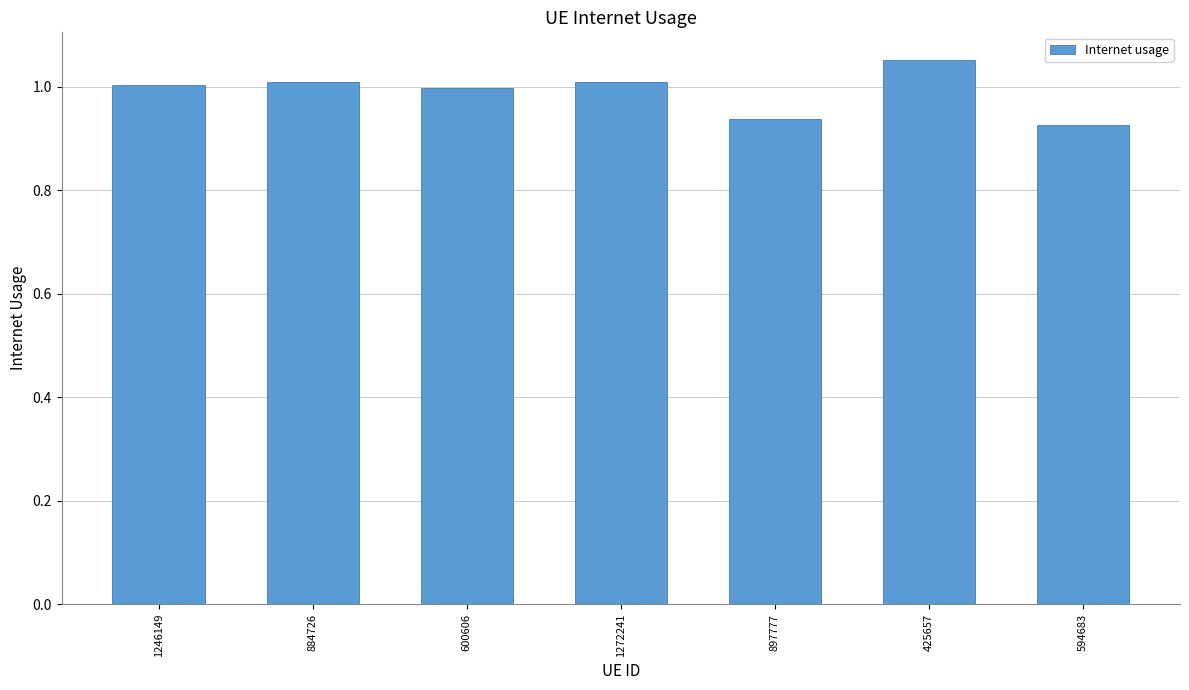

What is the sum of the values at 594683 and 884726?

1.9